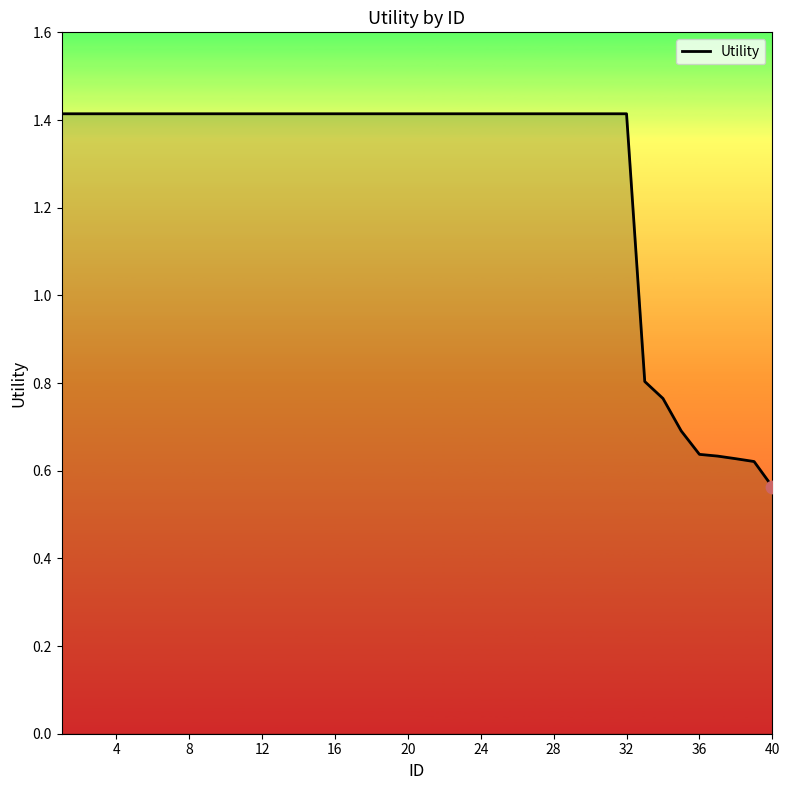

What is the greatest value displayed?

1.4